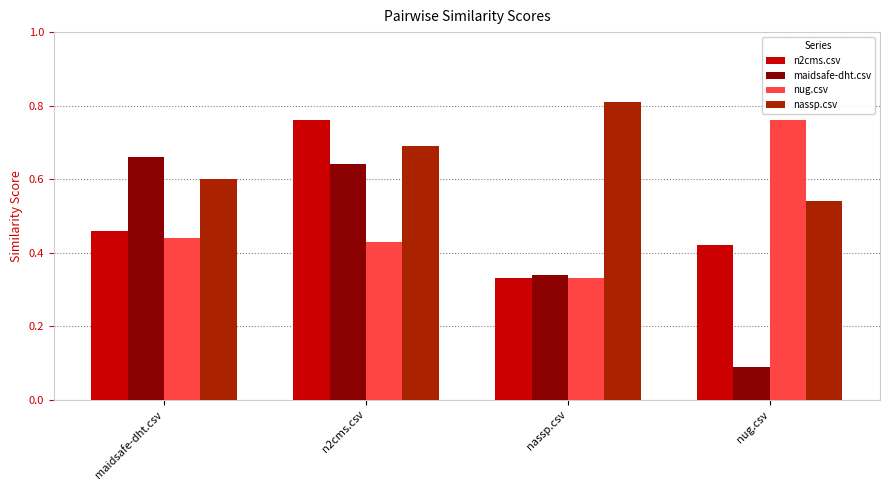

Between maidsafe-dht.csv and nug.csv, which series saw the biggest shift?

maidsafe-dht.csv